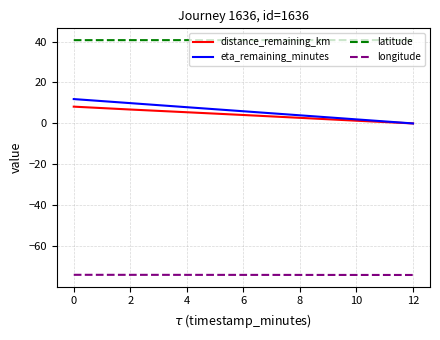

What value does the latitude series have at 8?

40.7